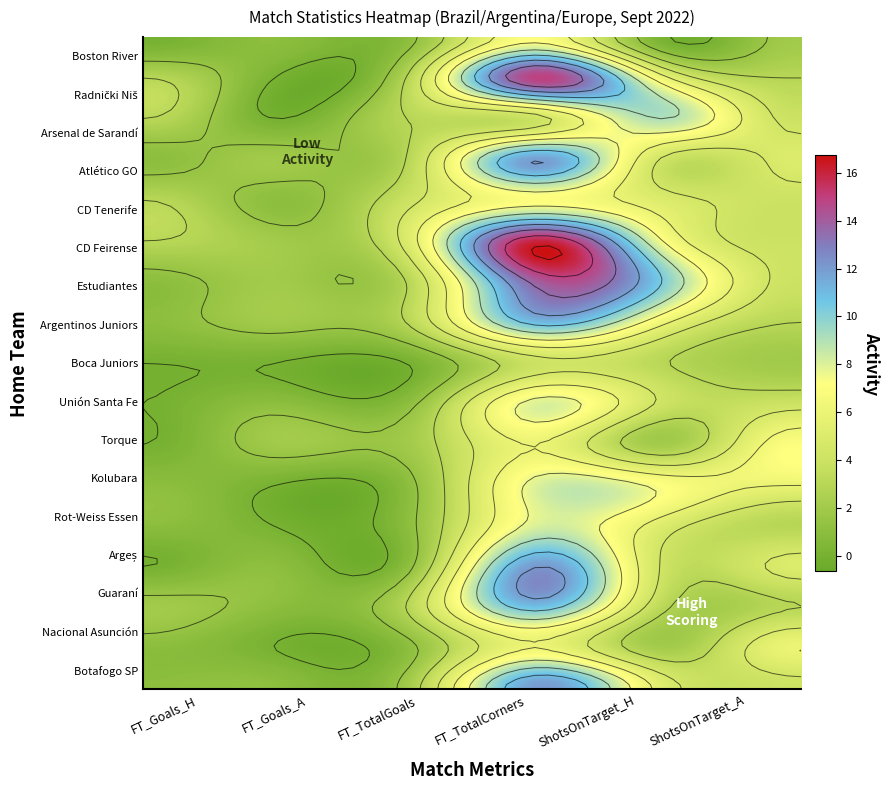

What is the total value across all series at Nacional Asunción?

16